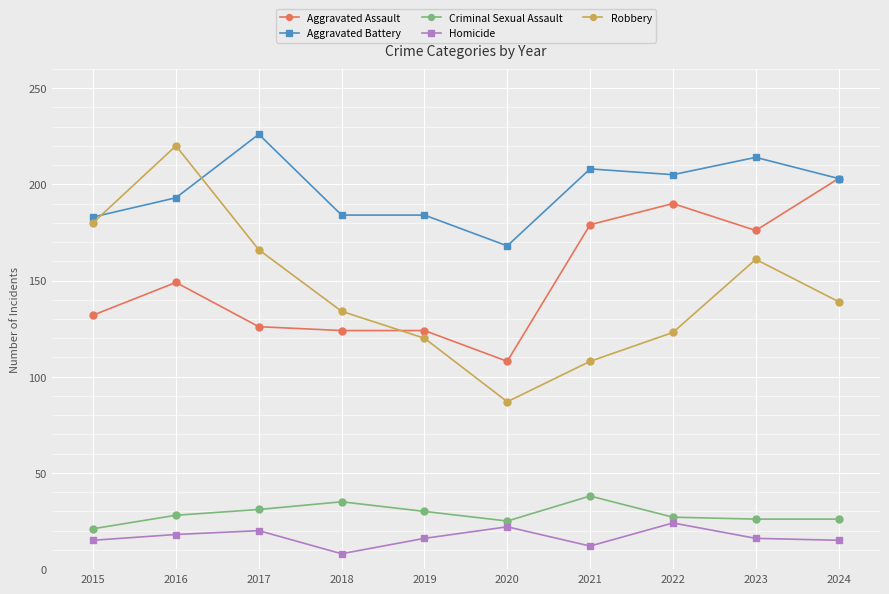

Does the chart have visible grid lines?

Yes